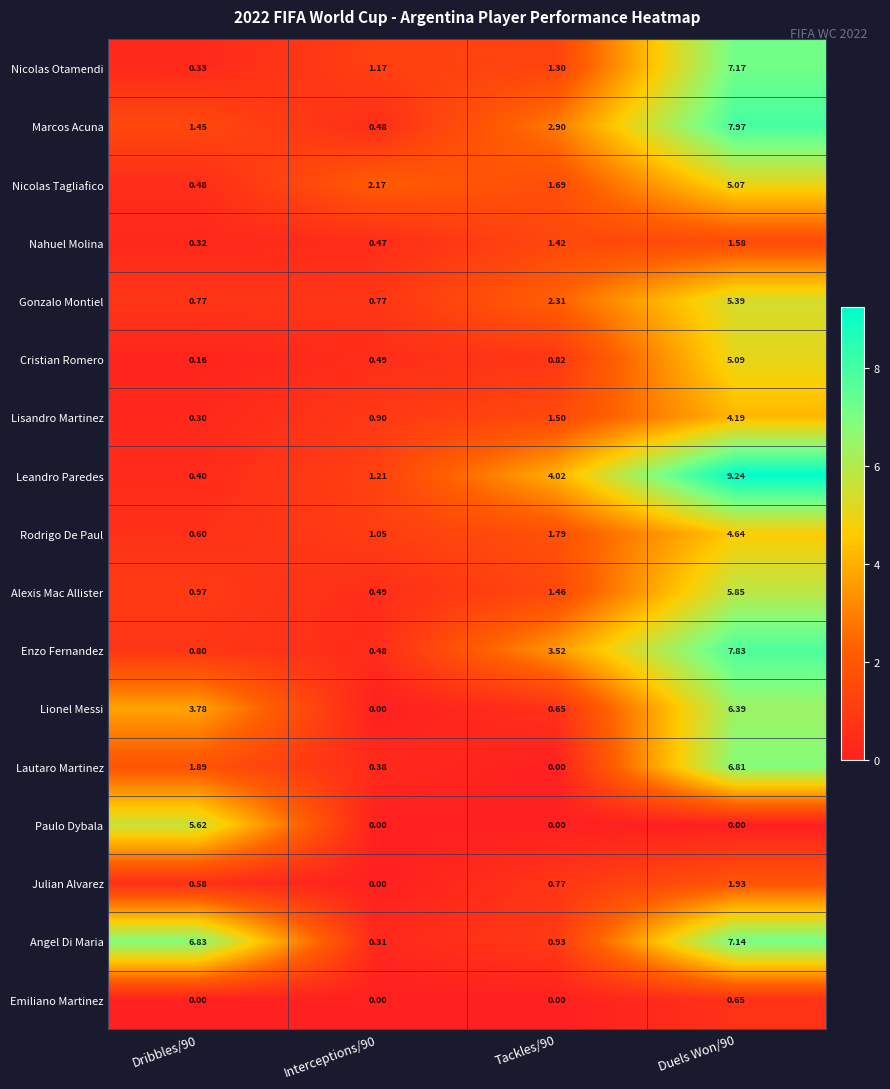

Which series has the largest total across all categories?

Angel Di Maria